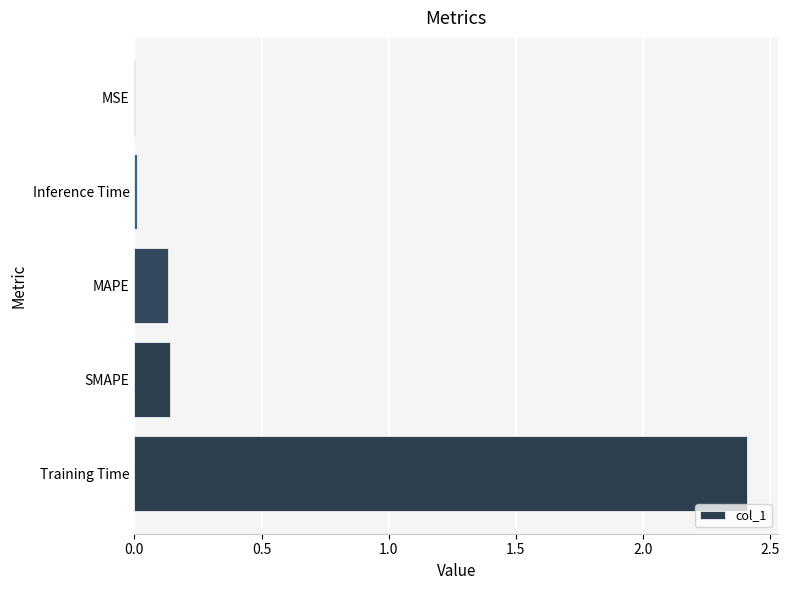

What is the maximum value shown in the chart?

2.4